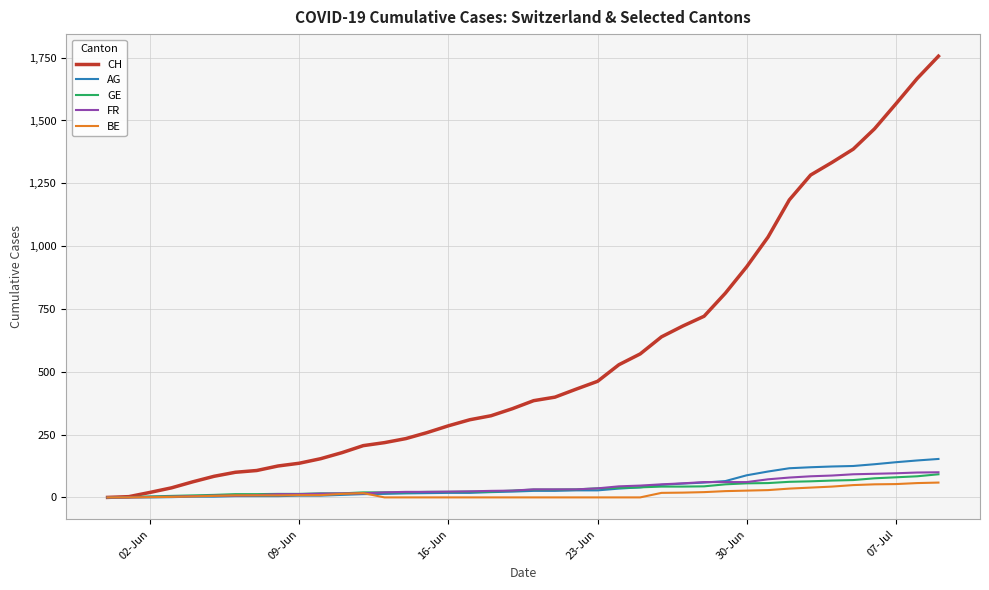

What is the sum of all CH values?

22422